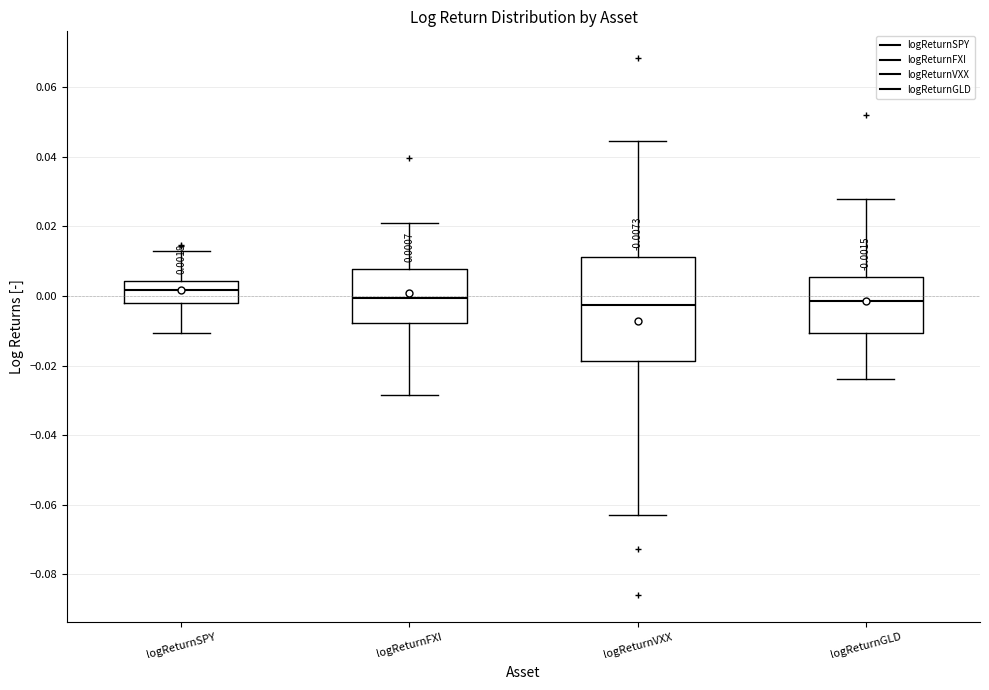

Which box is the tallest, from its lower edge to its upper edge?

logReturnVXX